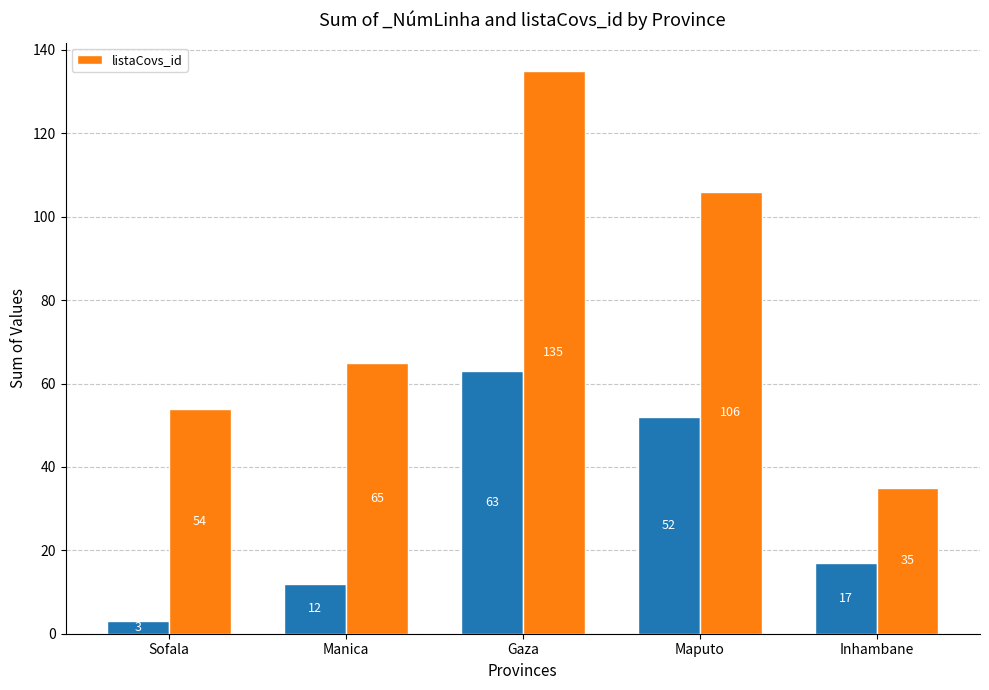

What is the sum of the values at Manica and Maputo?

171